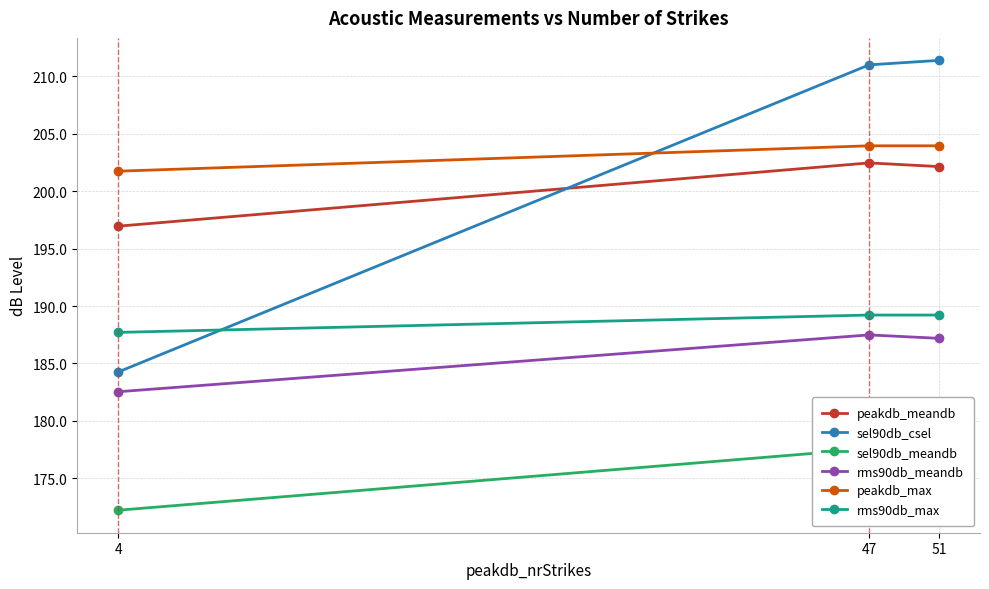

Where is peakdb_meandb nearest to the value 199?

4